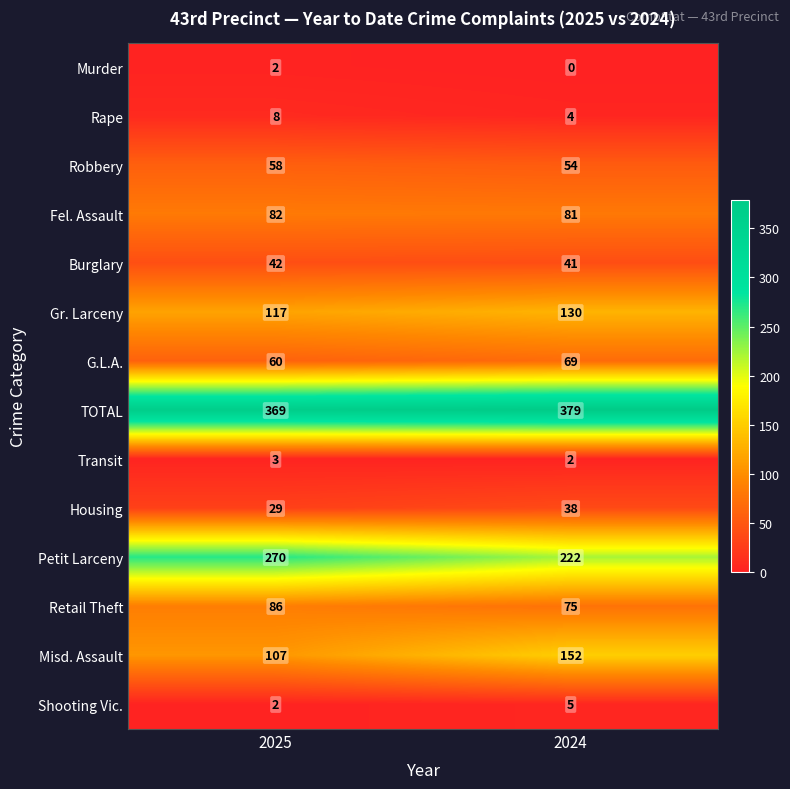

Is the value of Fel. Assault at 2025 greater than the value of Burglary at 2024?

Yes